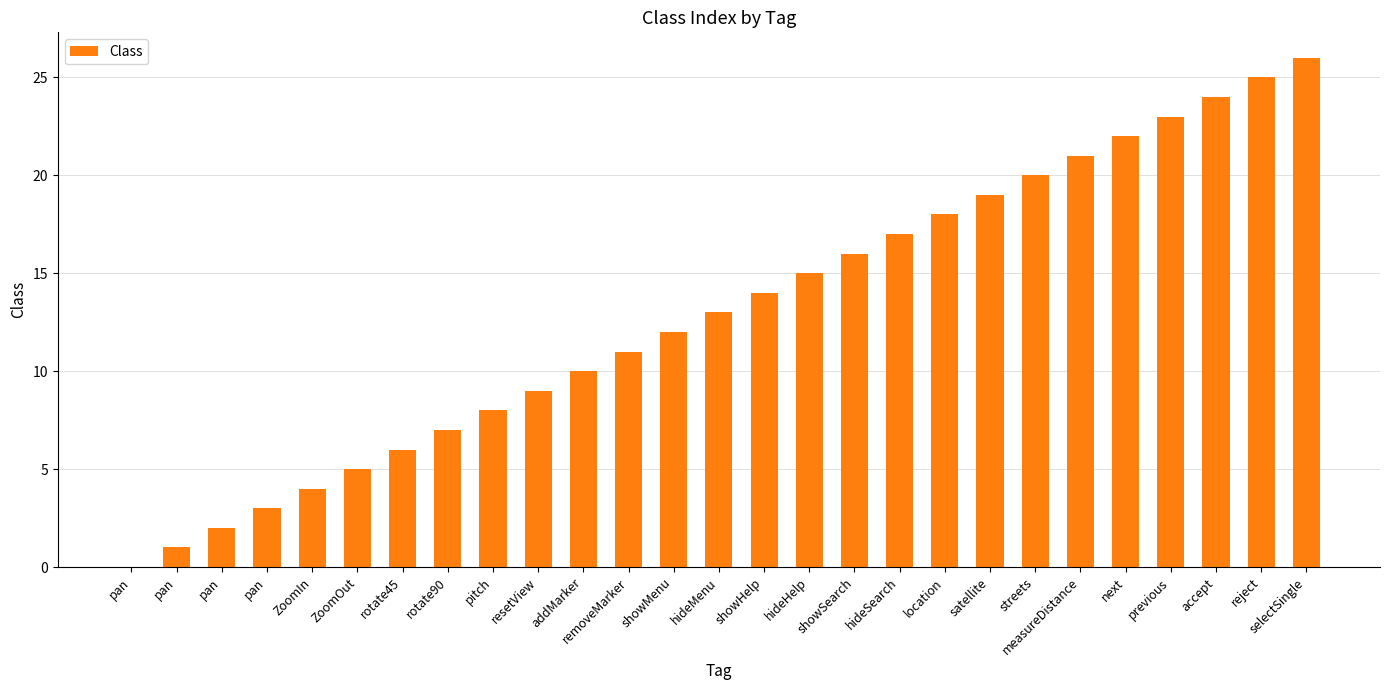

How many series are shown in this chart?

1